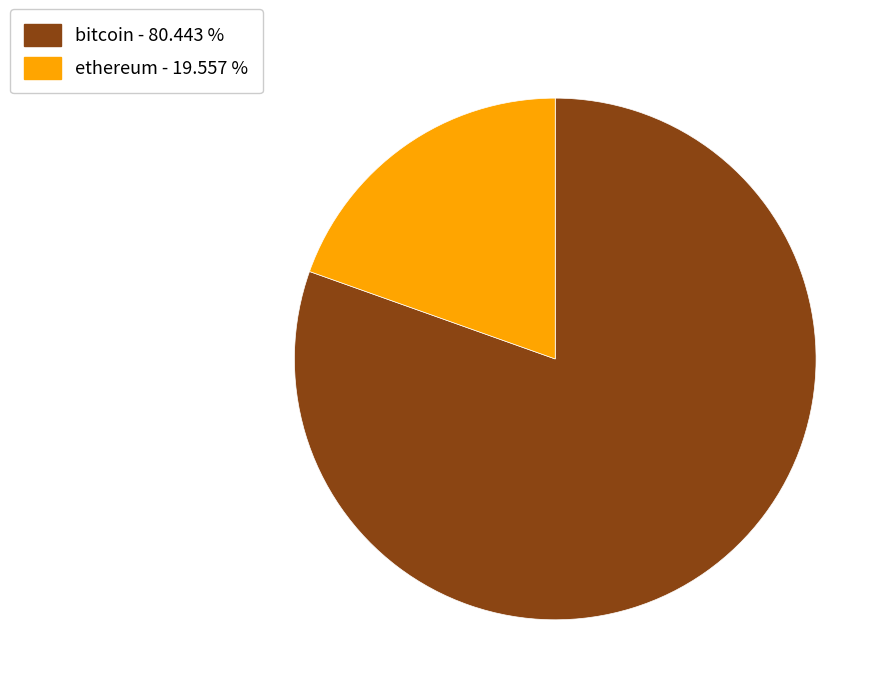

Between ethereum - 19.557 % and bitcoin - 80.443 %, which is larger?

bitcoin - 80.443 %